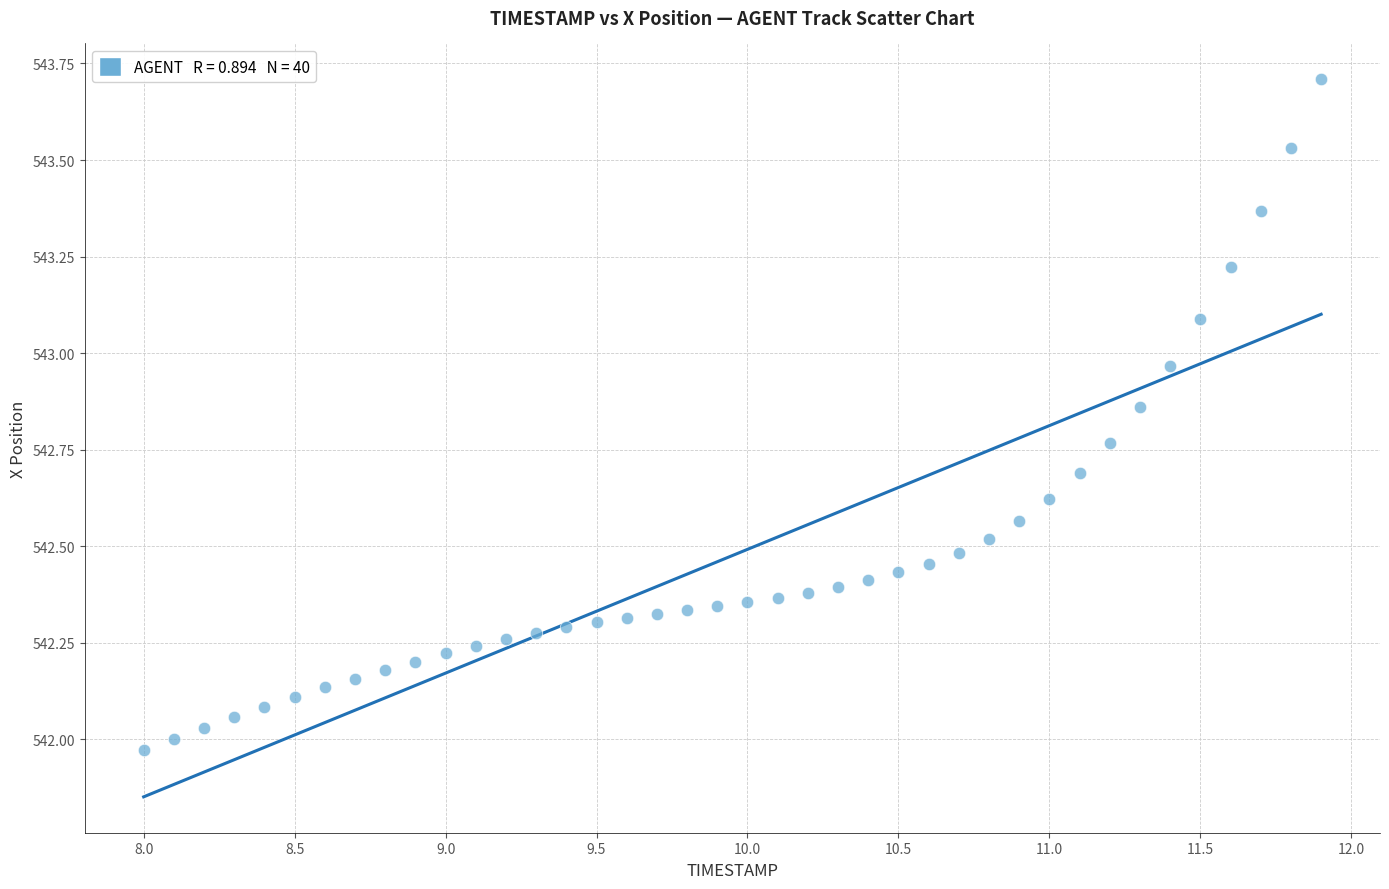

What is the range of Y values (max minus min)?

1.7